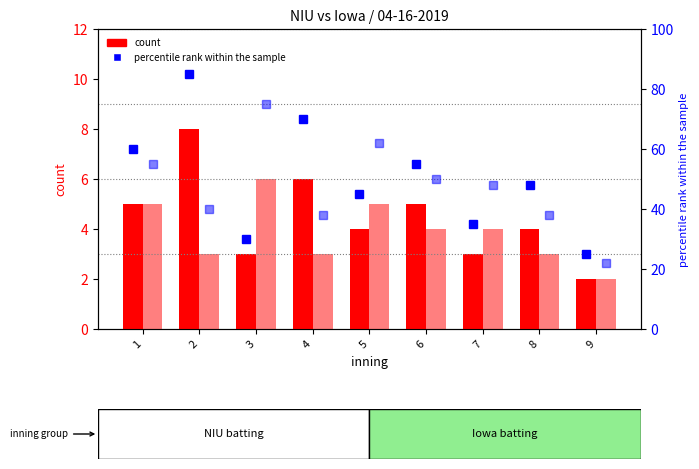

Between 6 and 3, which is larger?

6